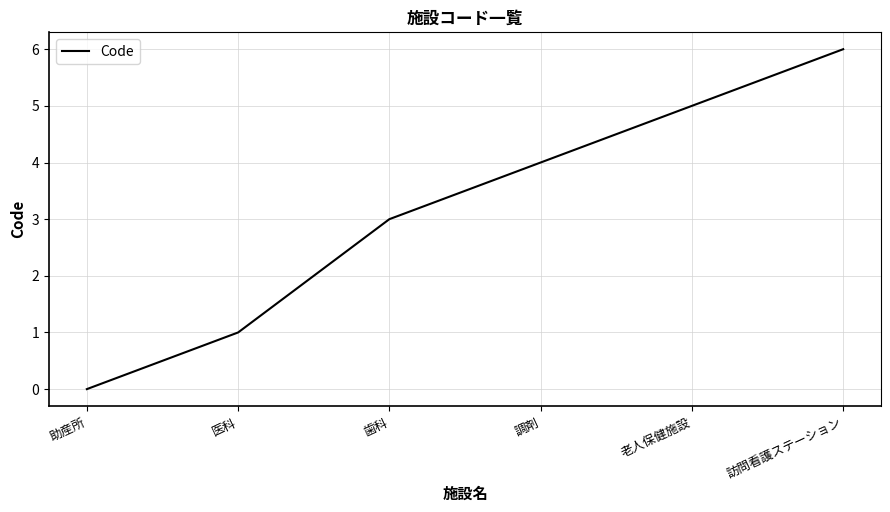

What position from the right is 訪問看護ステーション?

1